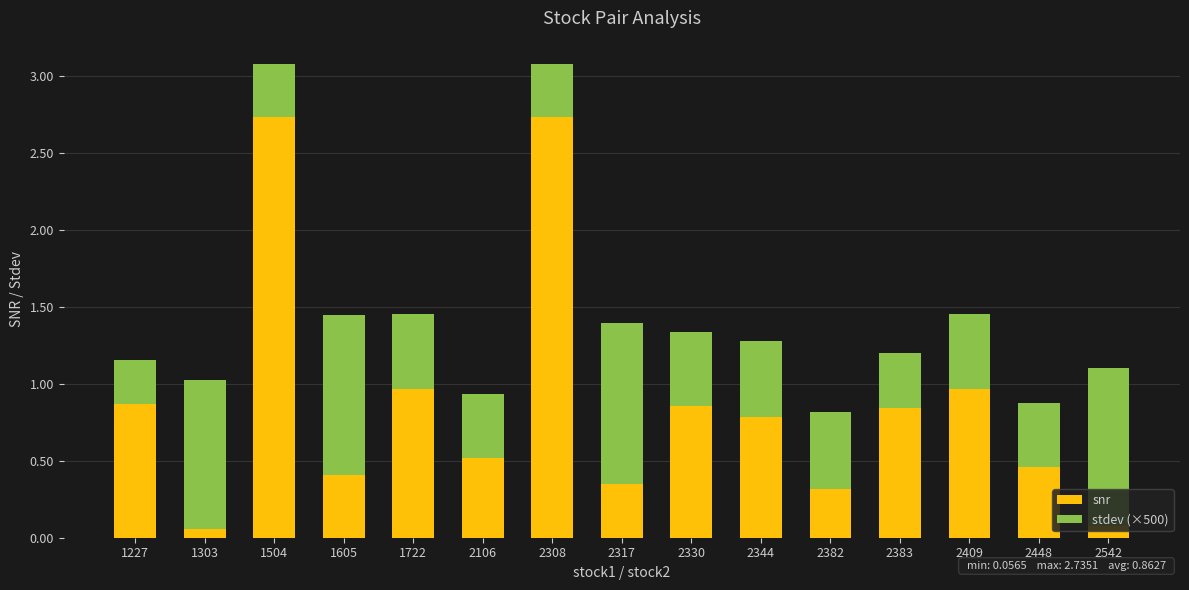

True or false: snr has a value of 0.4 at 2383.

False